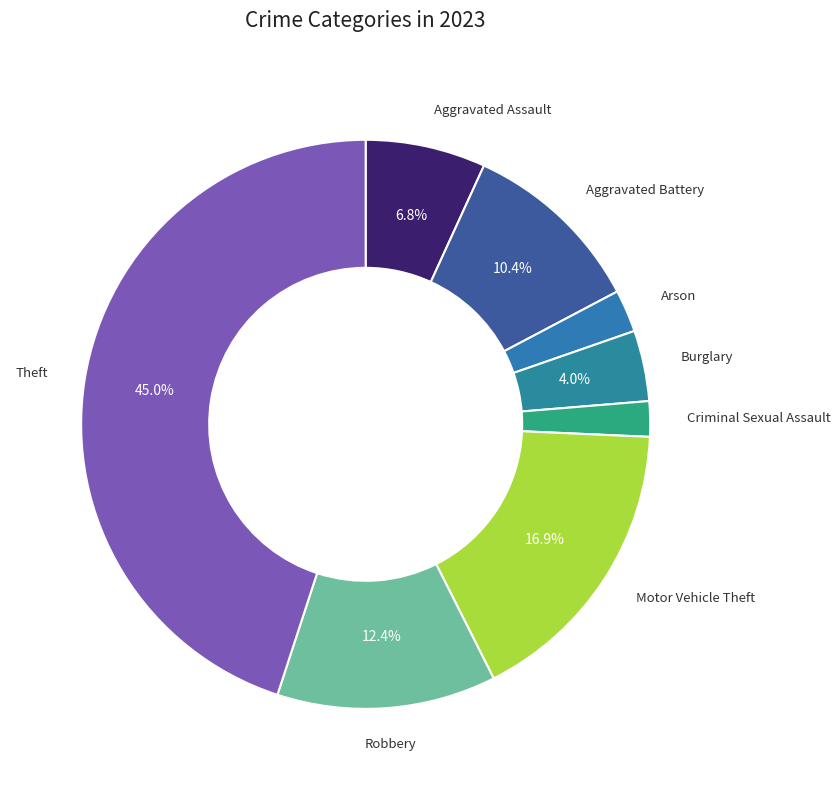

Which slice is the largest?

Theft